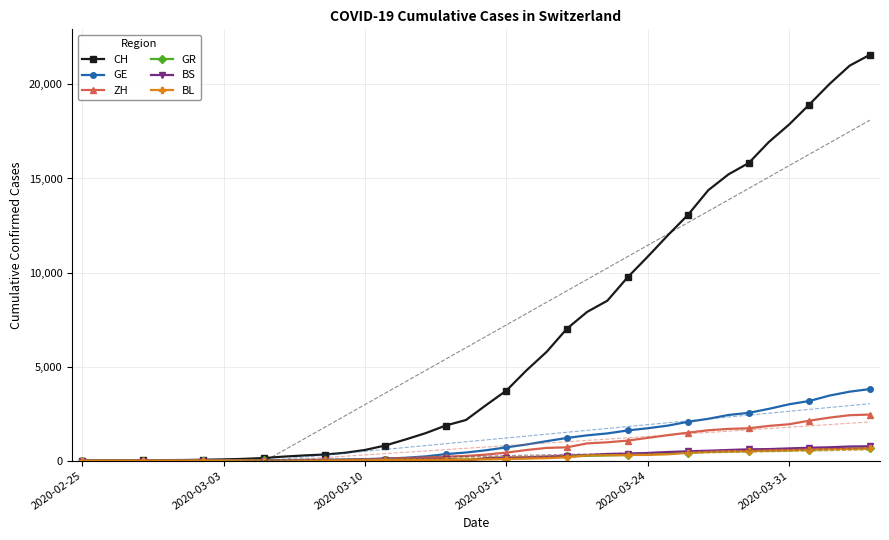

True or false: ZH and BL cross at least once.

False